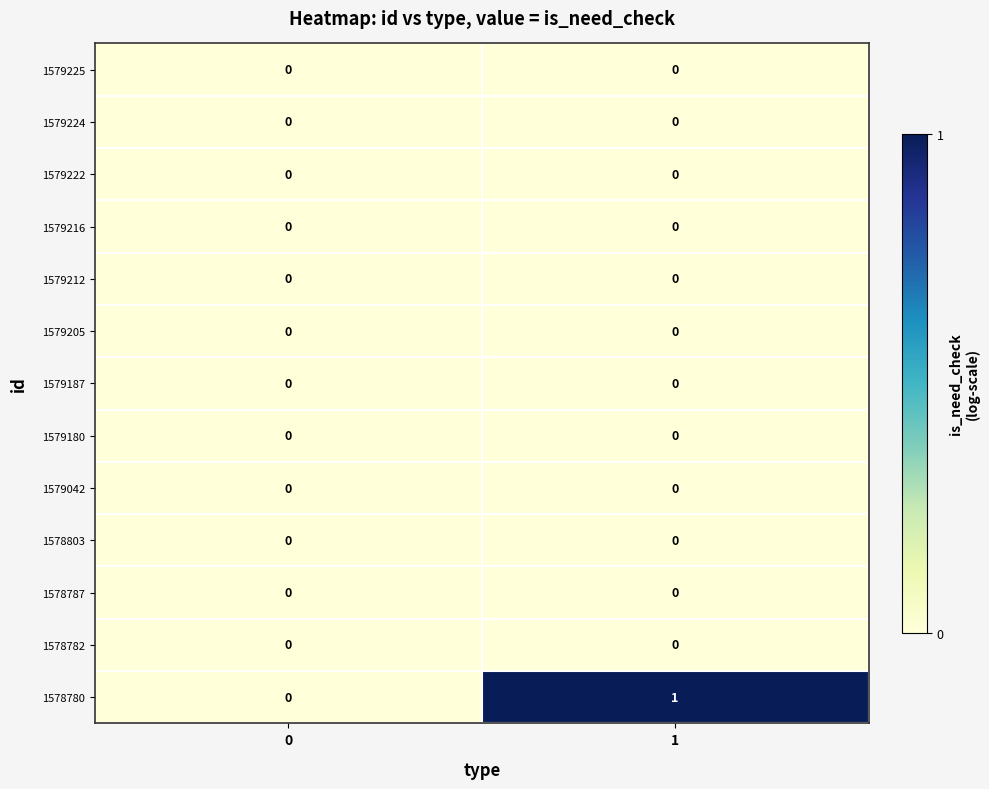

Reading left to right, list all the values displayed in this chart.

1579225: 0=0	1=0
1579224: 0=0	1=0
1579222: 0=0	1=0
1579216: 0=0	1=0
1579212: 0=0	1=0
1579205: 0=0	1=0
1579187: 0=0	1=0
1579180: 0=0	1=0
1579042: 0=0	1=0
1578803: 0=0	1=0
1578787: 0=0	1=0
1578782: 0=0	1=0
1578780: 0=0	1=1